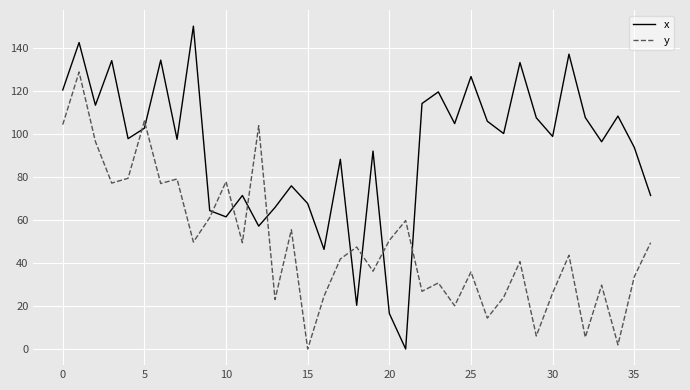

What is the difference between the maximum and minimum values in the x series?

150.0